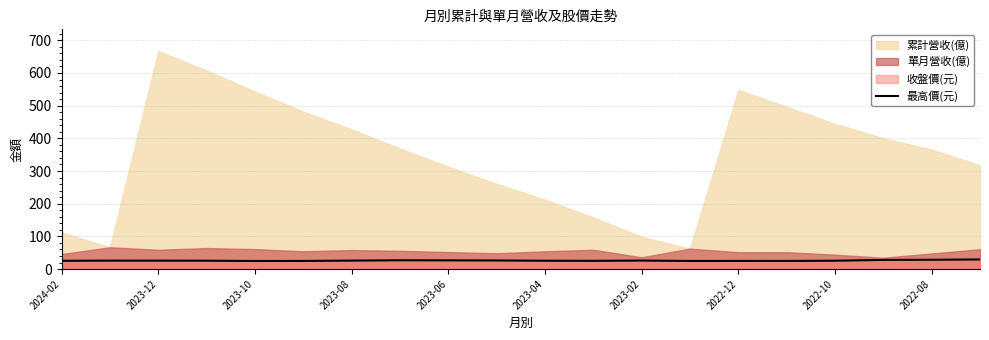

What is the sum of the values at 2023-12 and 13?

50.8